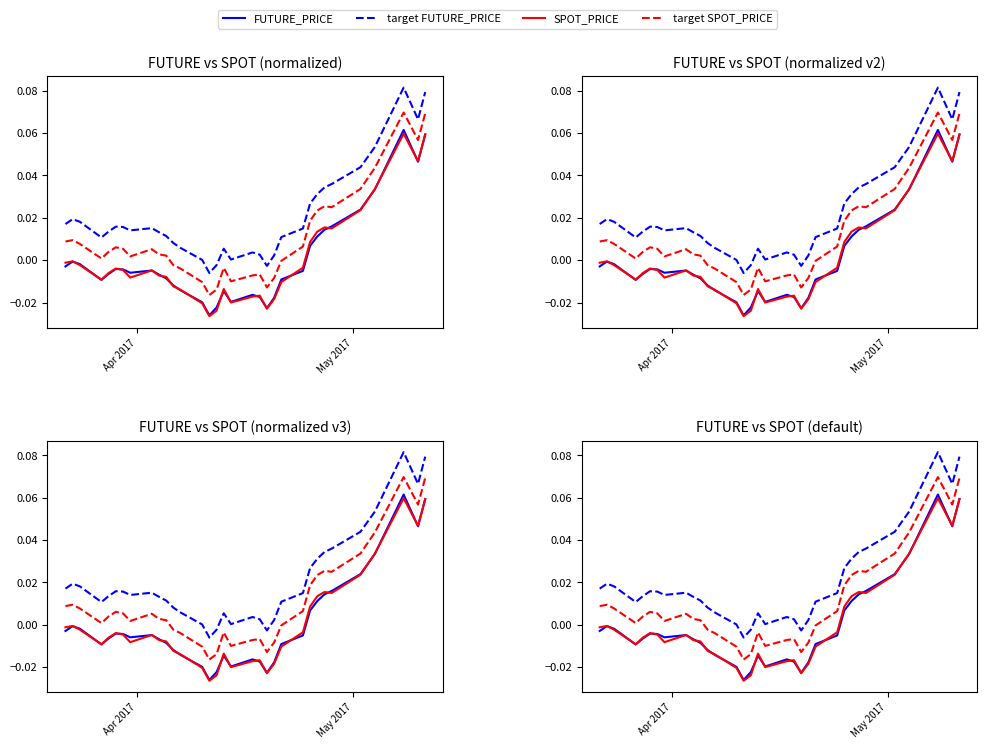

What is the difference between the maximum and minimum values in the FUTURE_PRICE series?

0.1